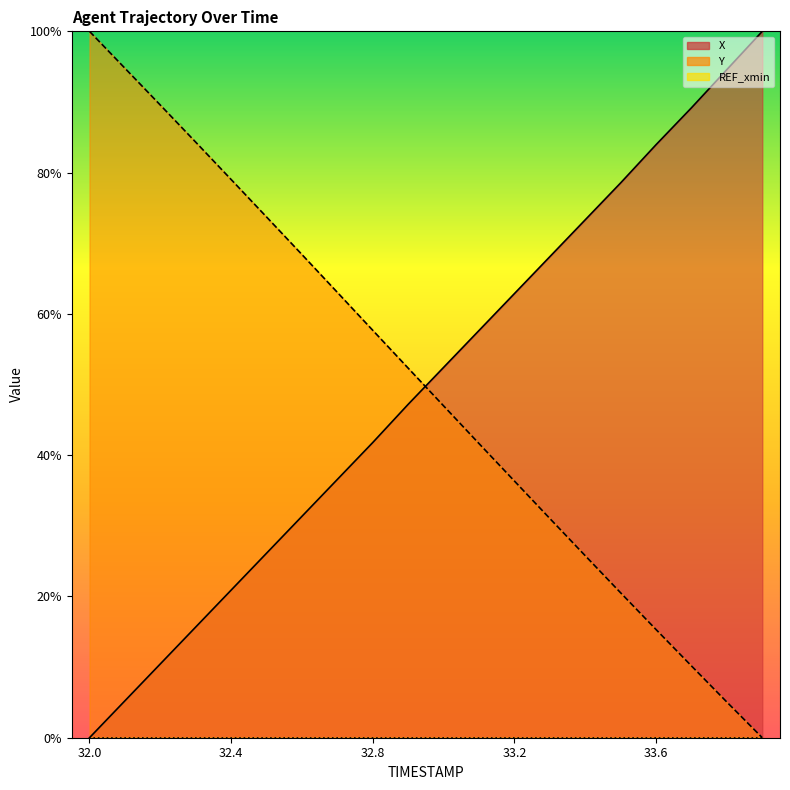

What is the sum of all X values?

995.9